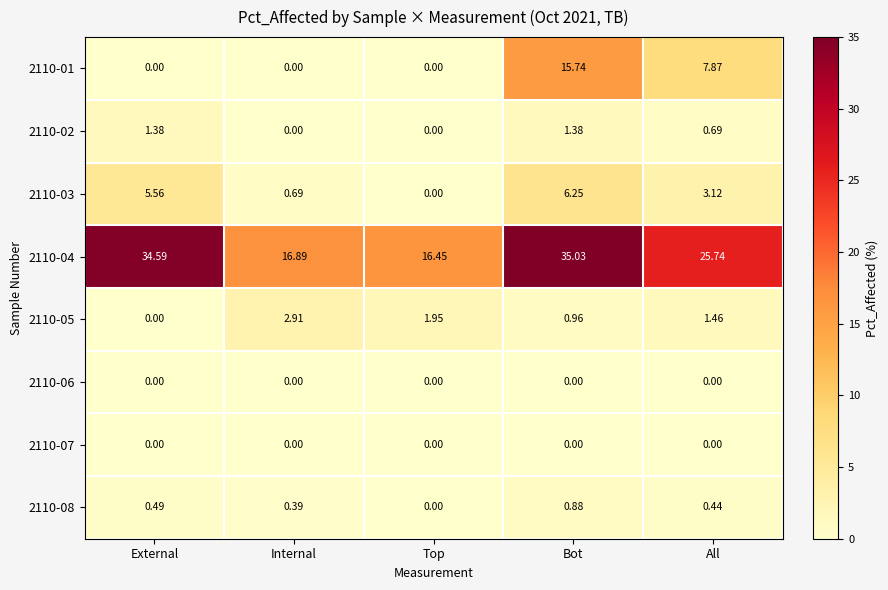

Rank the categories by 2110-03 value from highest to lowest.

Bot, External, All, Internal, Top